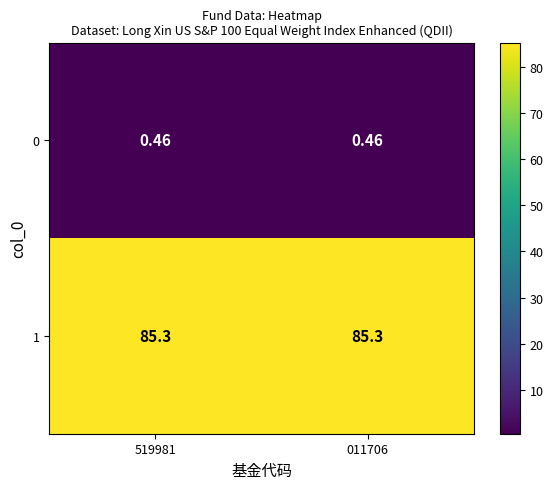

Is the value of 0 at 519981 greater than the value of 1 at 011706?

No